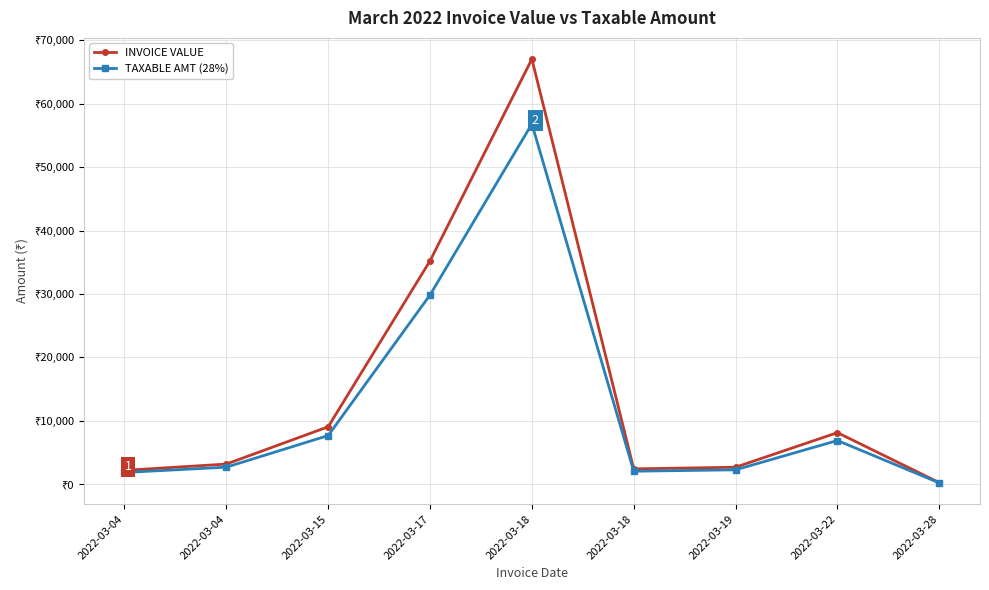

What is the maximum value shown in the chart?

67024.0